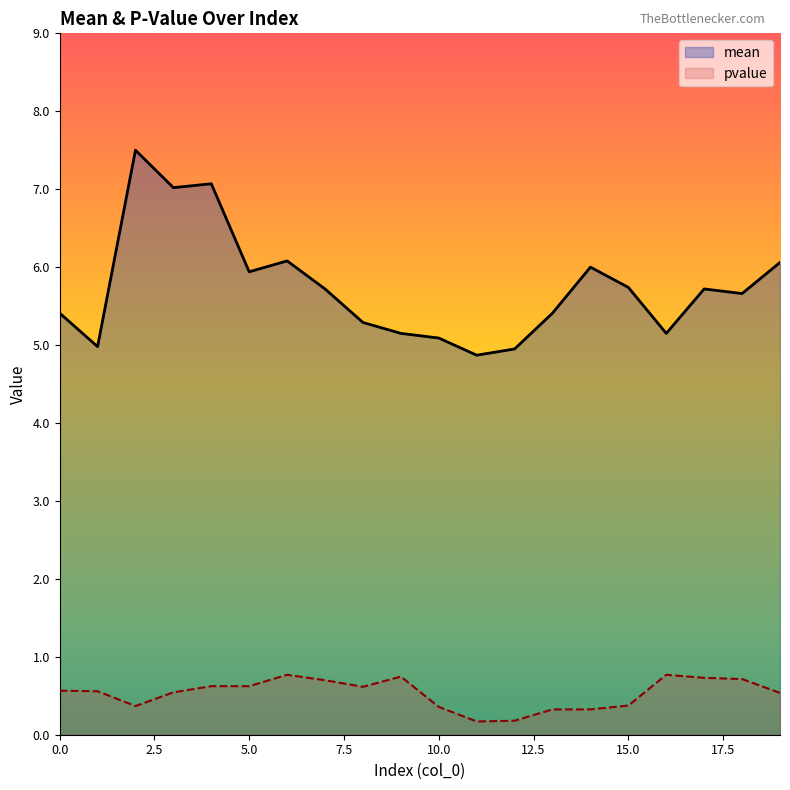

Which series has the largest range (max minus min)?

mean